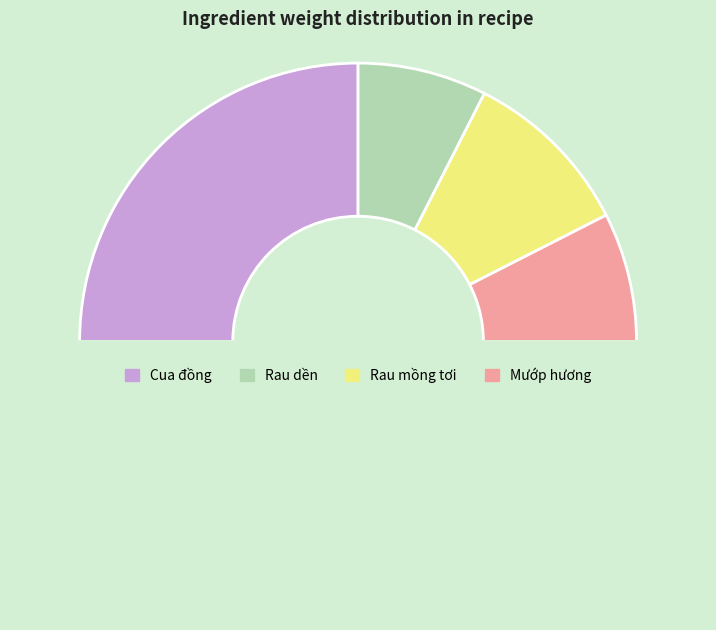

Which slice is the largest?

Cua đồng